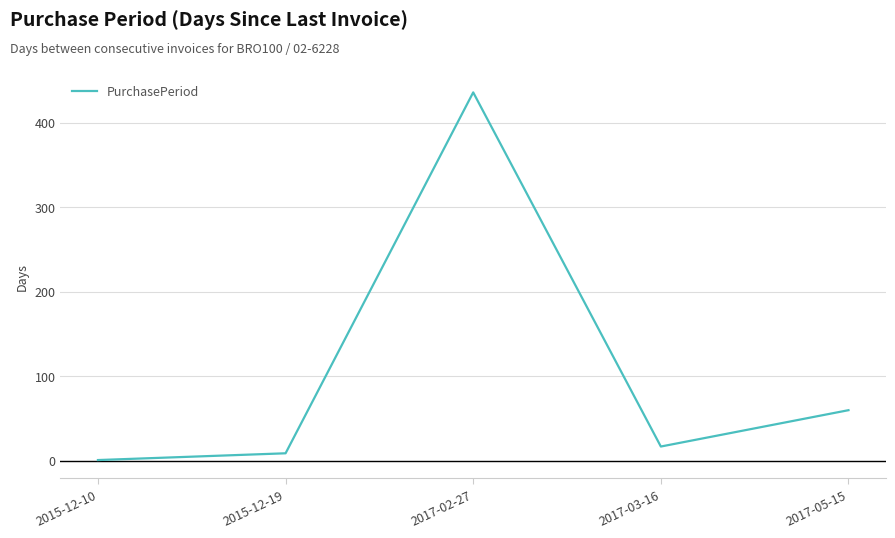

What is the approximate value at 2015-12-19?

9